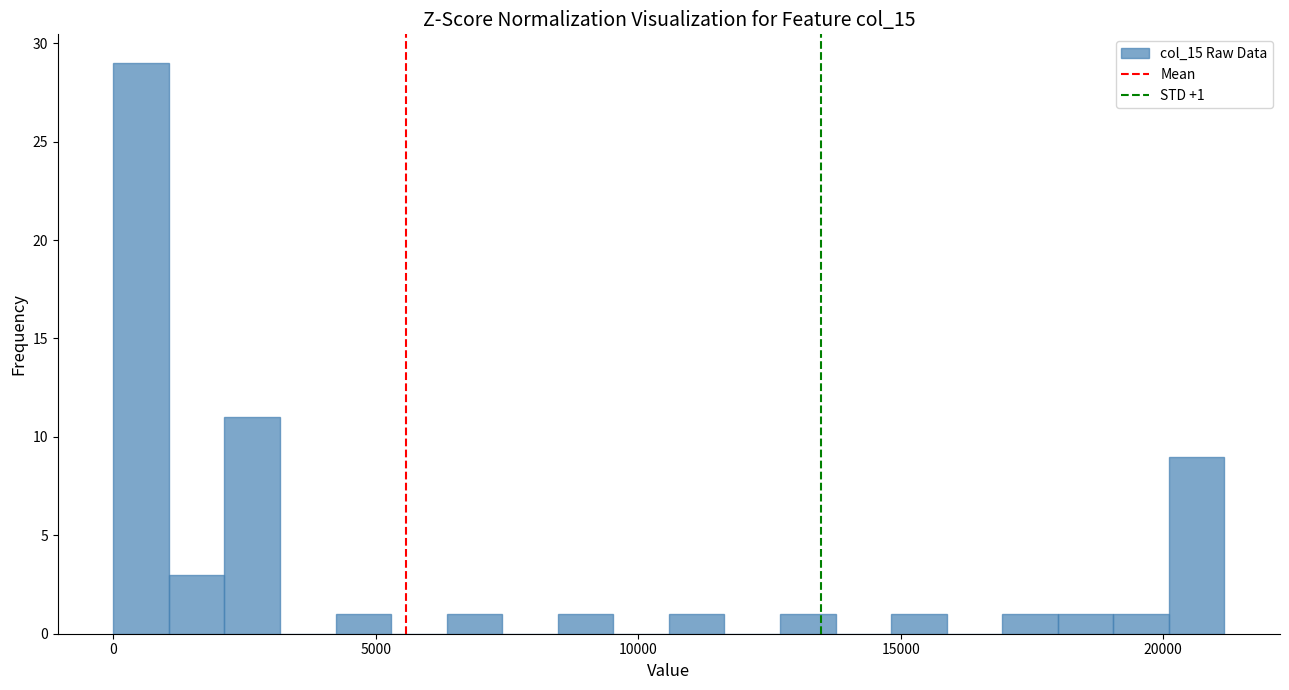

Around what value on the x-axis is the tallest bar? Give the approximate position of its centre, as read against the axis.

500